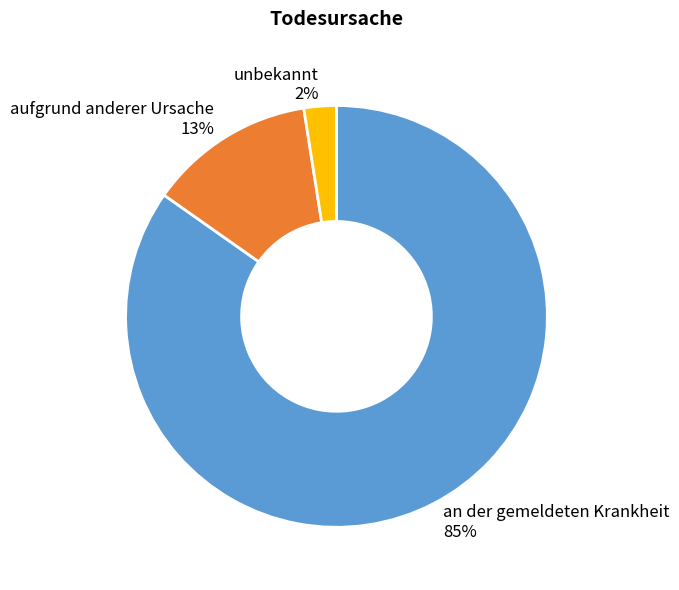

Between aufgrund anderer Ursache and unbekannt, which is larger?

aufgrund anderer Ursache